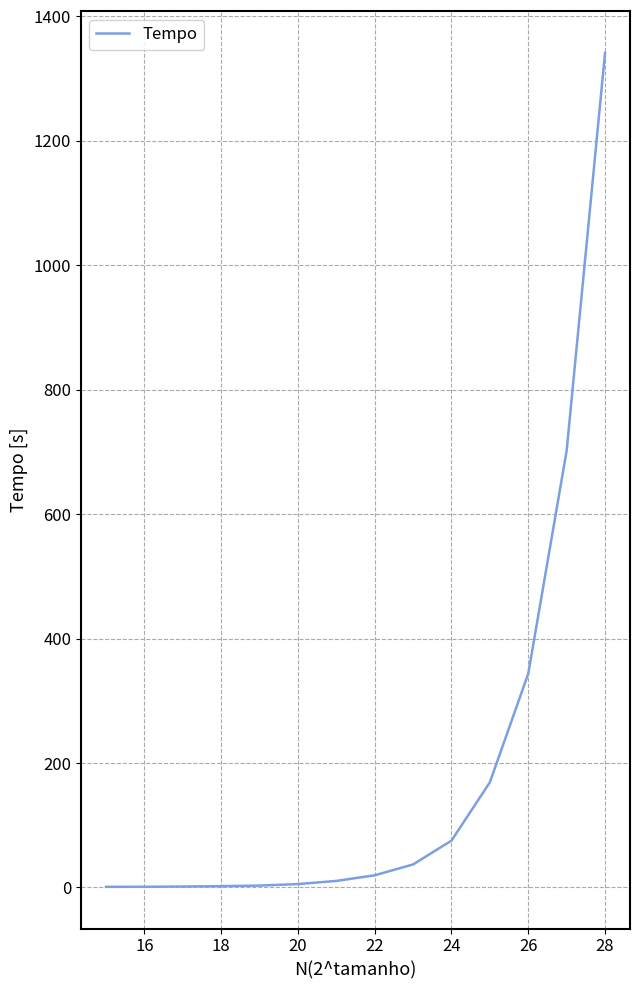

What is the greatest value displayed?

1341.2